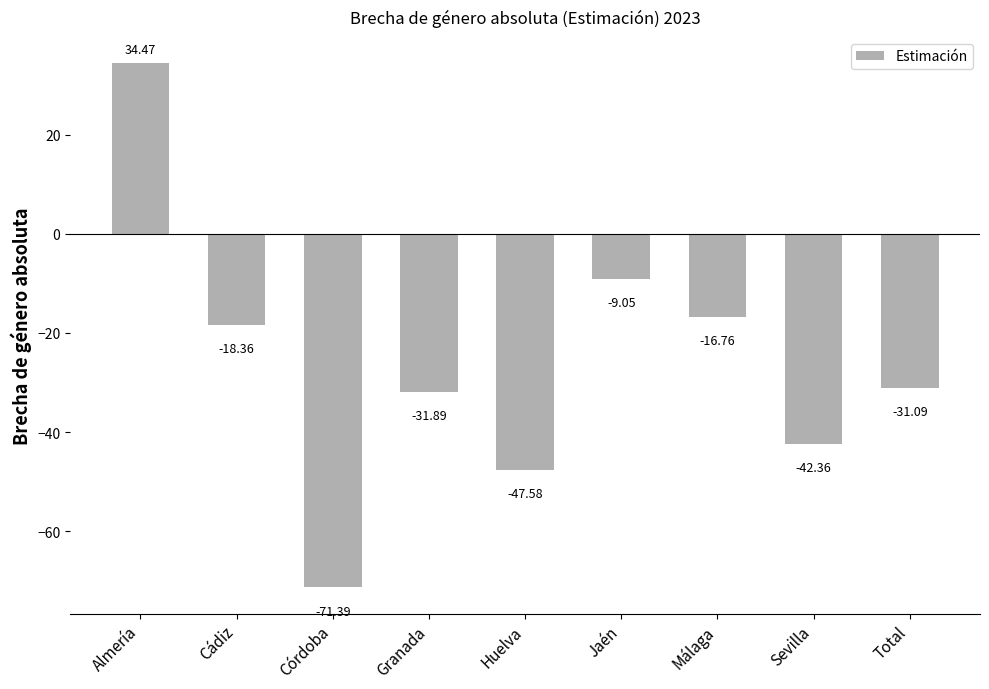

What is the smallest value displayed?

-71.4